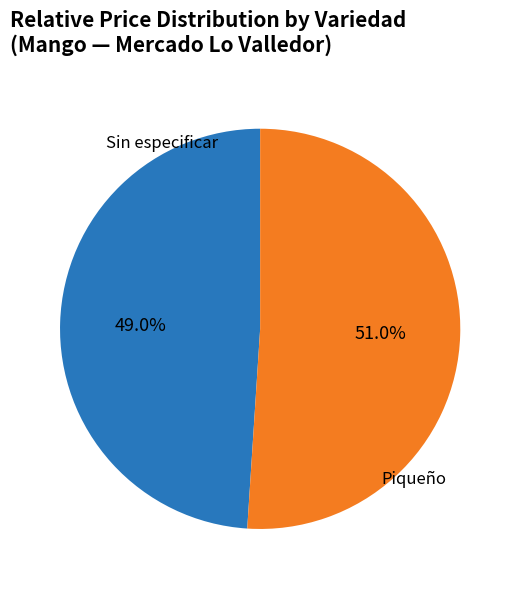

What is the ratio of the value at Sin especificar to the value at Piqueño?

1.0